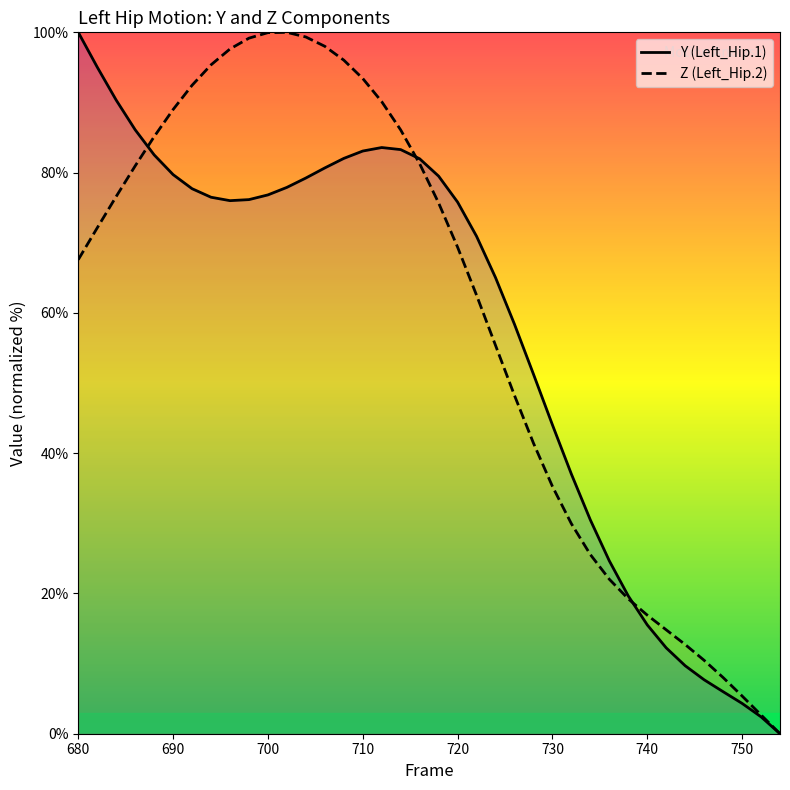

How many data points in Z (Left_Hip.2) are less than 72?

19